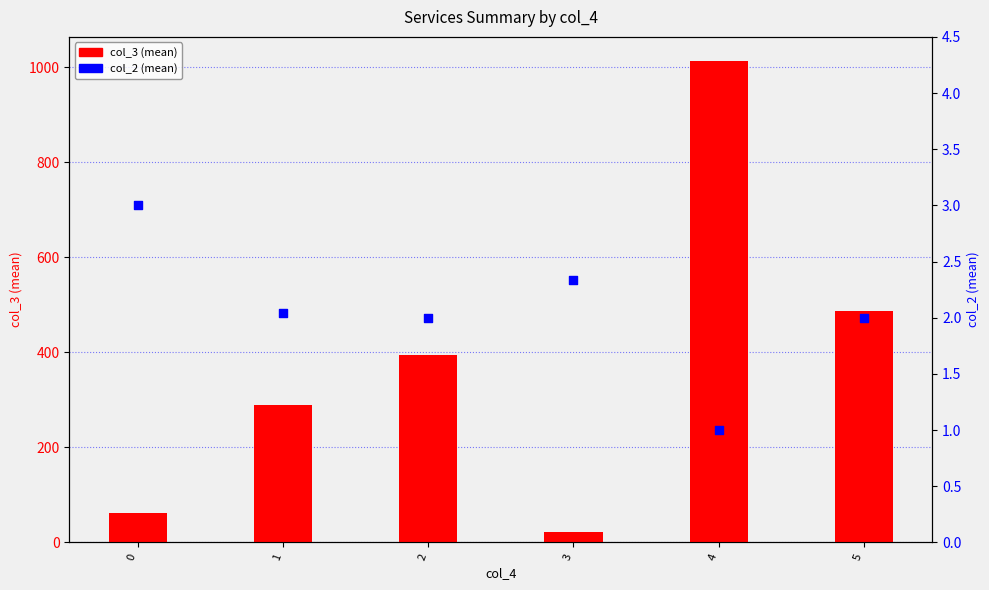

What are all the series names shown in the legend?

col_3 (mean), col_2 (mean)